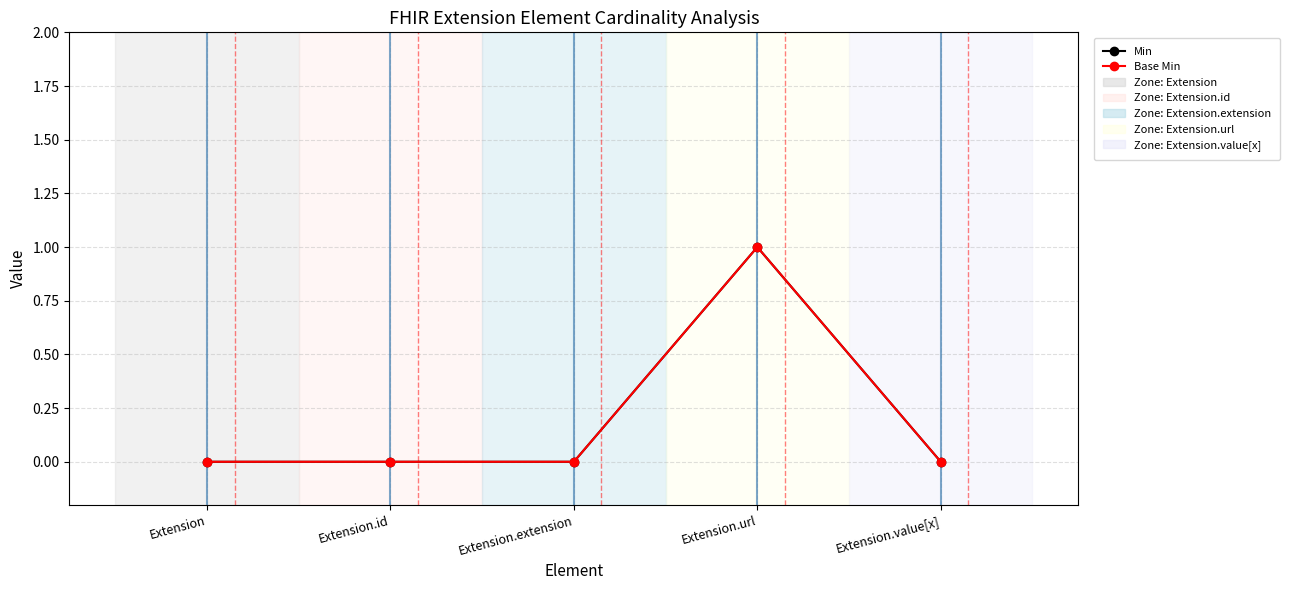

At which label is Base Min closest to 0?

Extension